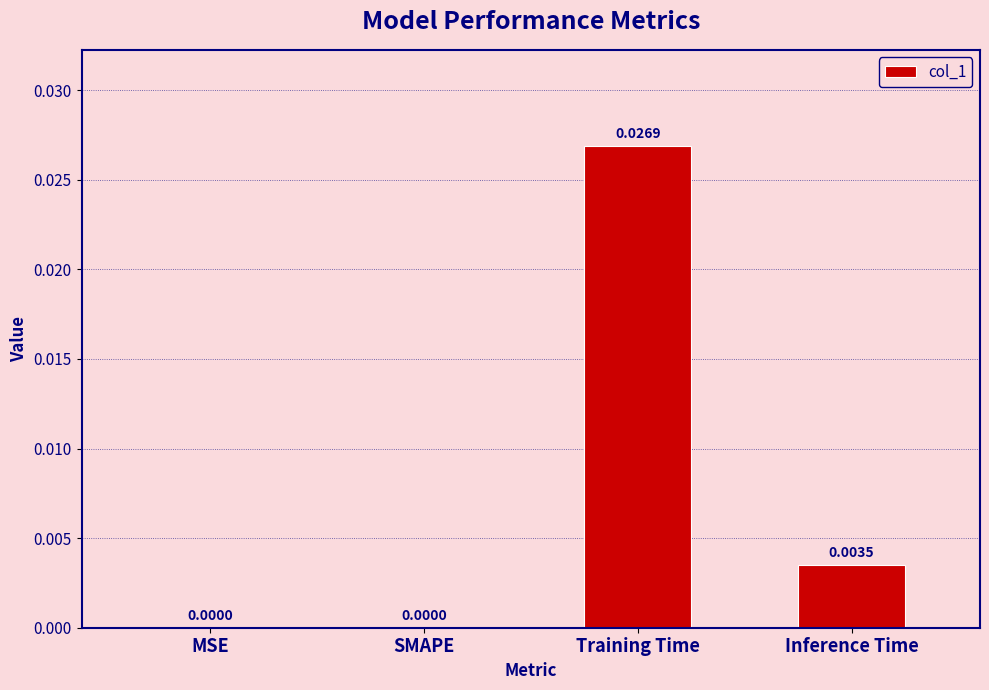

Between Inference Time and Training Time, which is larger?

Training Time